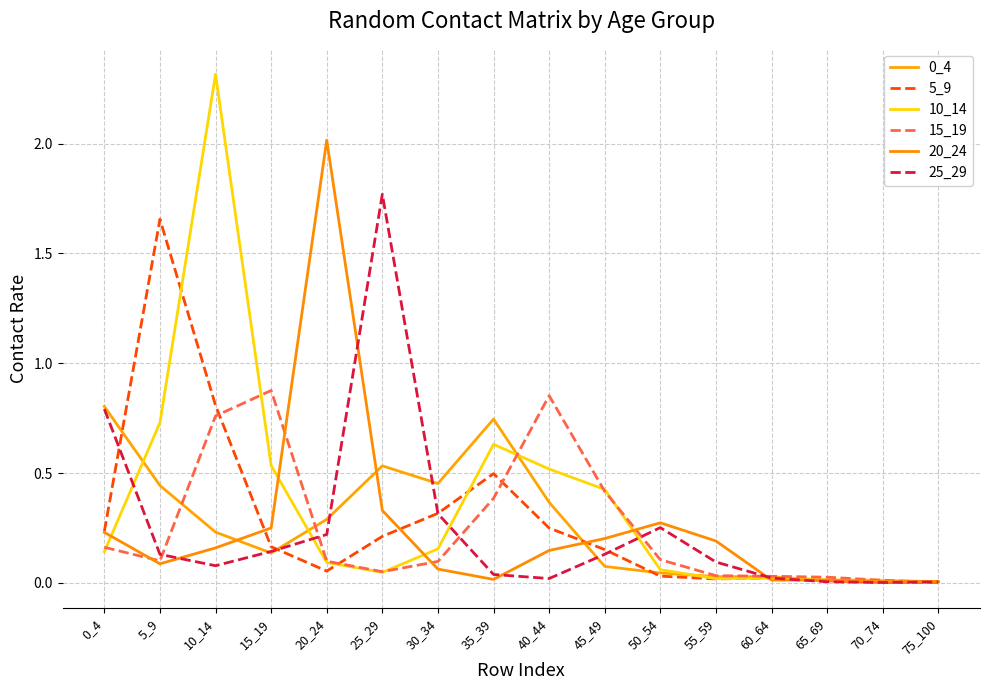

How many intersections are there between 20_24 and 5_9?

5